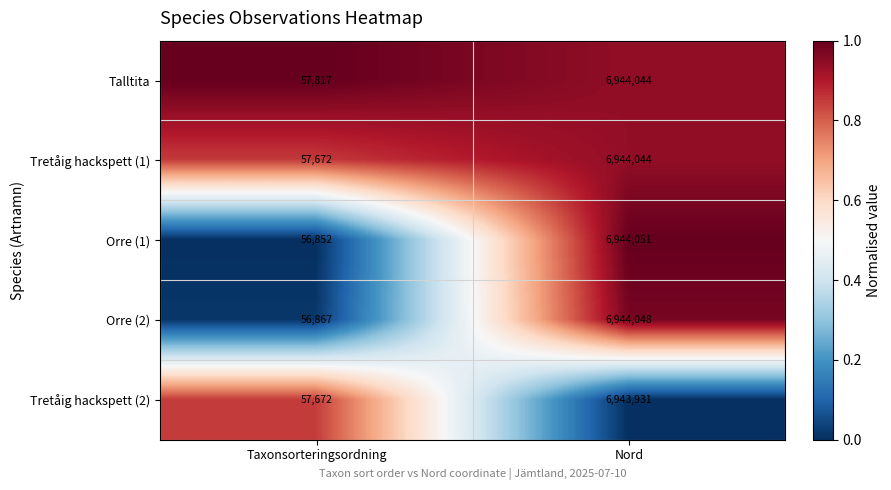

Rank the categories by Orre (2) value from lowest to highest.

Taxonsorteringsordning, Nord